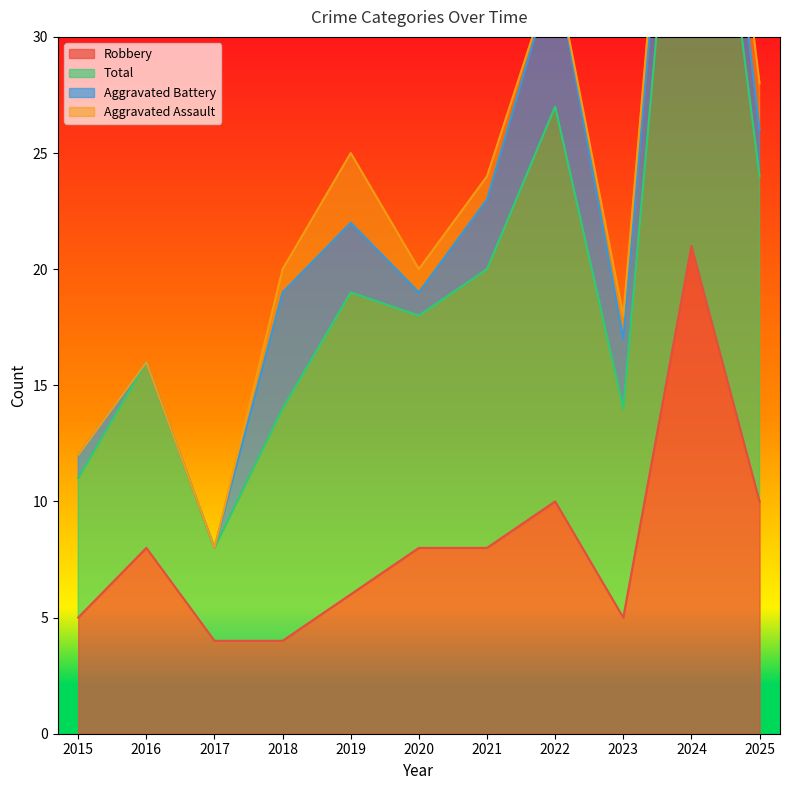

The Total series shows 16 at 2016. True or false?

True